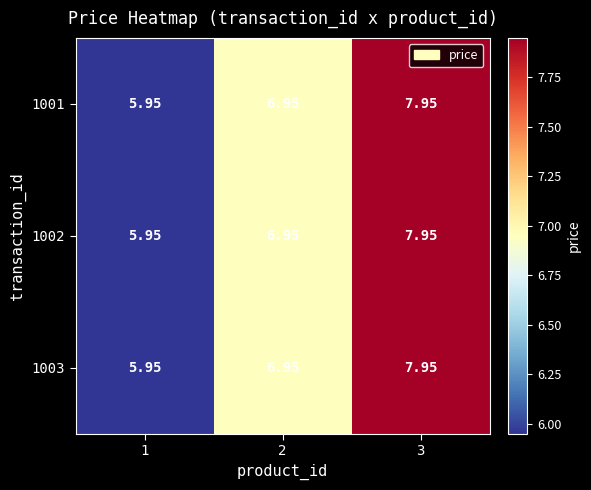

Between 3 and 1, which is larger?

3